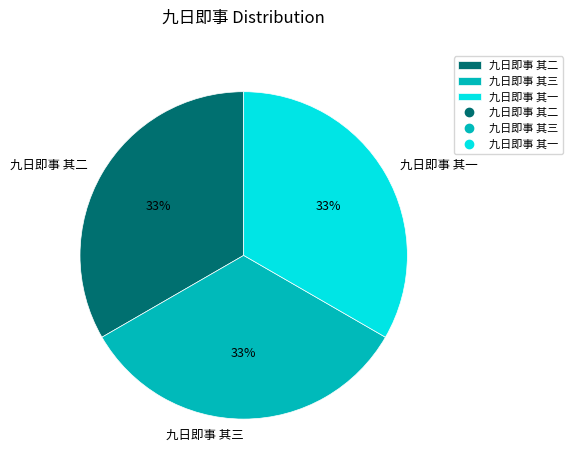

What is the ratio of the value at 九日即事 其二 to the value at 九日即事 其三?

1.0